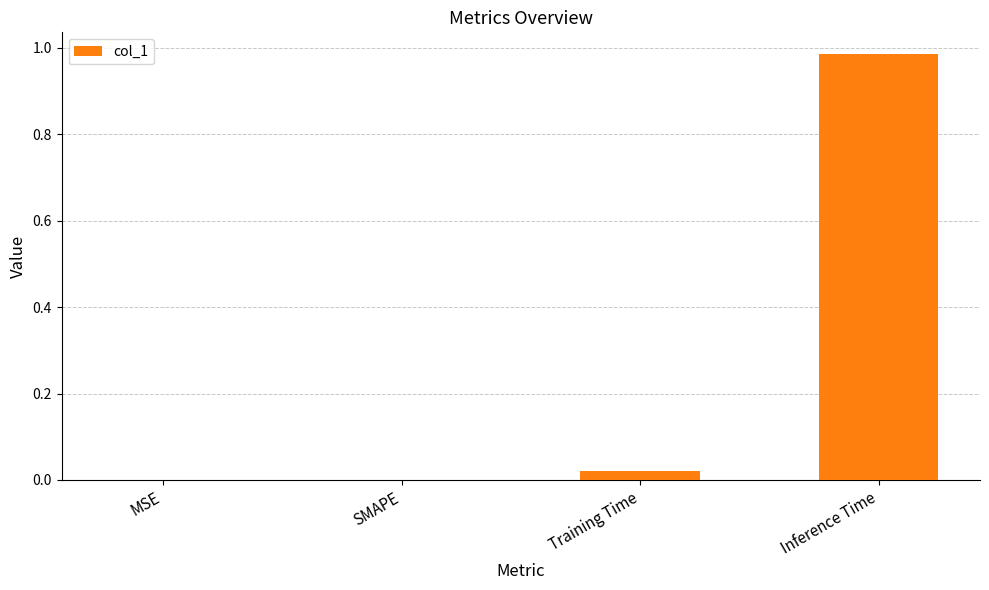

The chart shows a value of 0.0 at SMAPE. True or false?

True